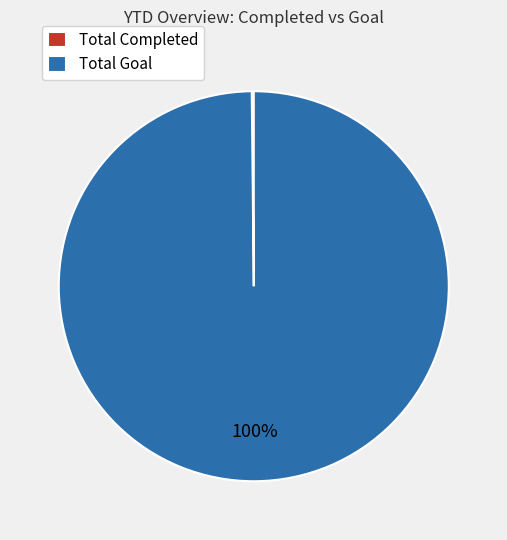

To the nearest percent, what is the difference between the largest and smallest slice percentages?

100%